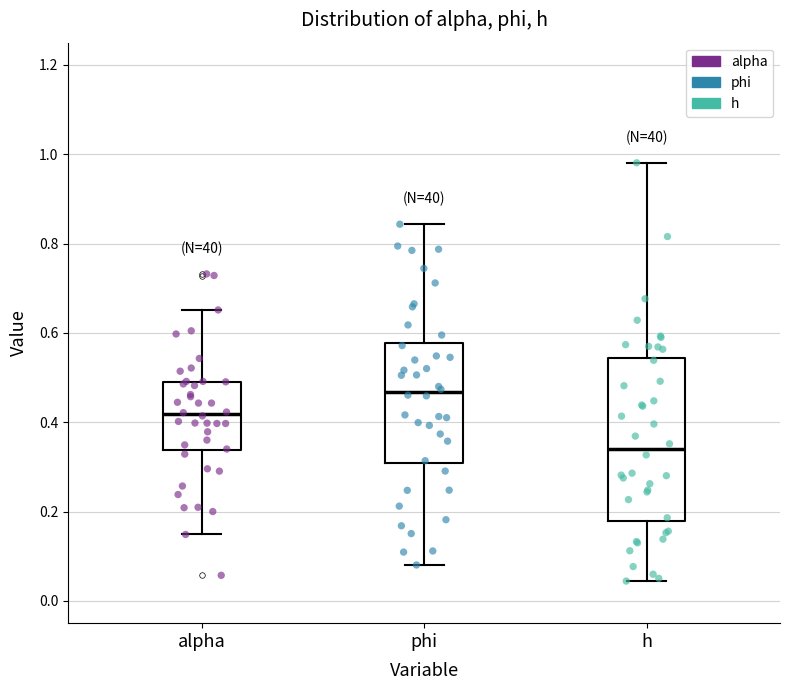

Reading left to right, transcribe this box plot: for each box, give where its median line is, the range the box spans, and where its two whiskers end, as read against the y-axis. The values are not printed on the chart, so give them approximately, as read against the axis.

alpha: median 0.42, box 0.34 to 0.50, whiskers 0.14 to 0.66
phi: median 0.46, box 0.30 to 0.58, whiskers 0.08 to 0.84
h: median 0.34, box 0.18 to 0.54, whiskers 0.04 to 0.98